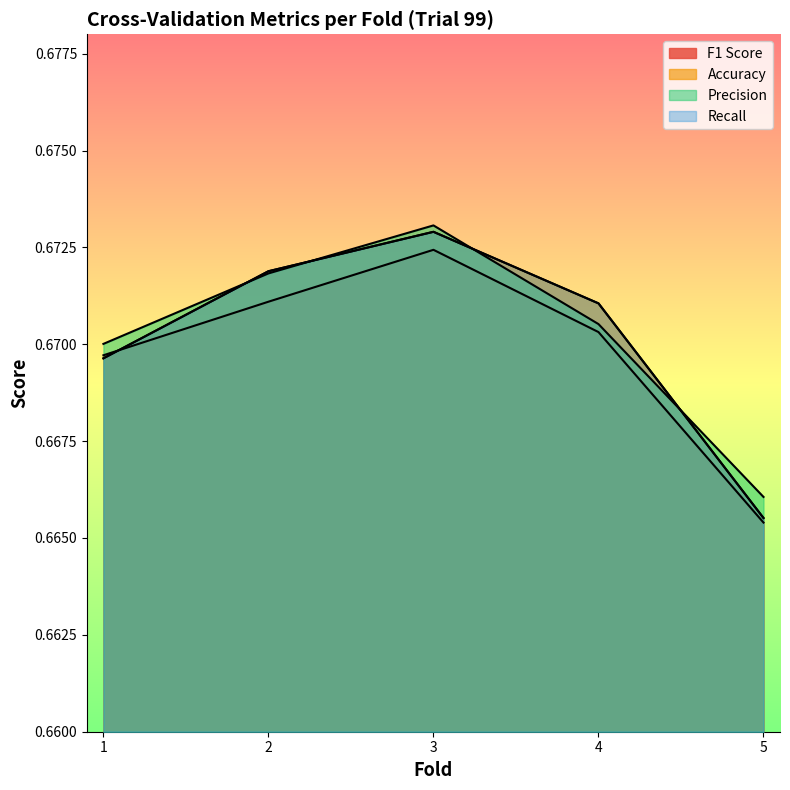

At how many categories does at least one series exceed 0?

5